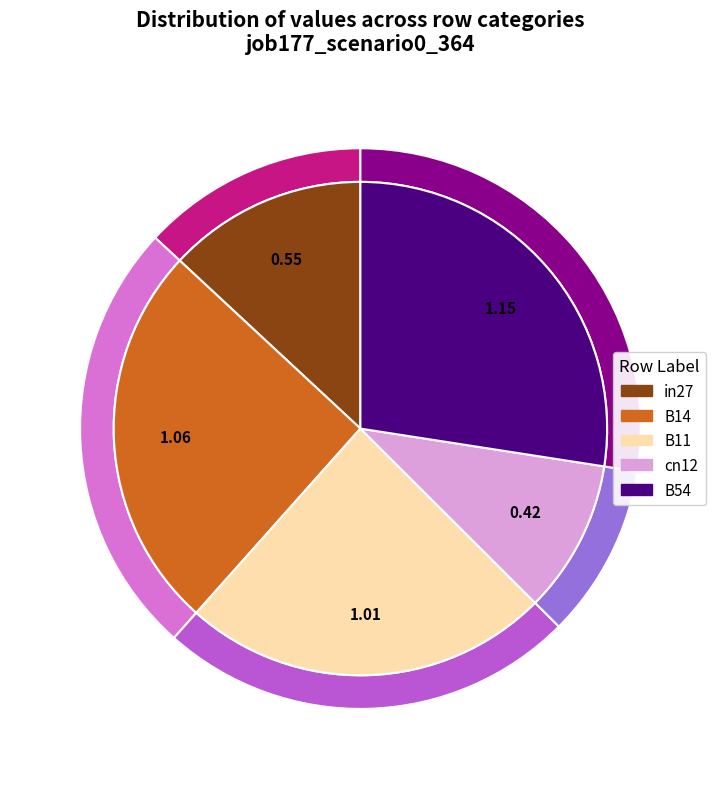

How many segments does this pie chart have?

5